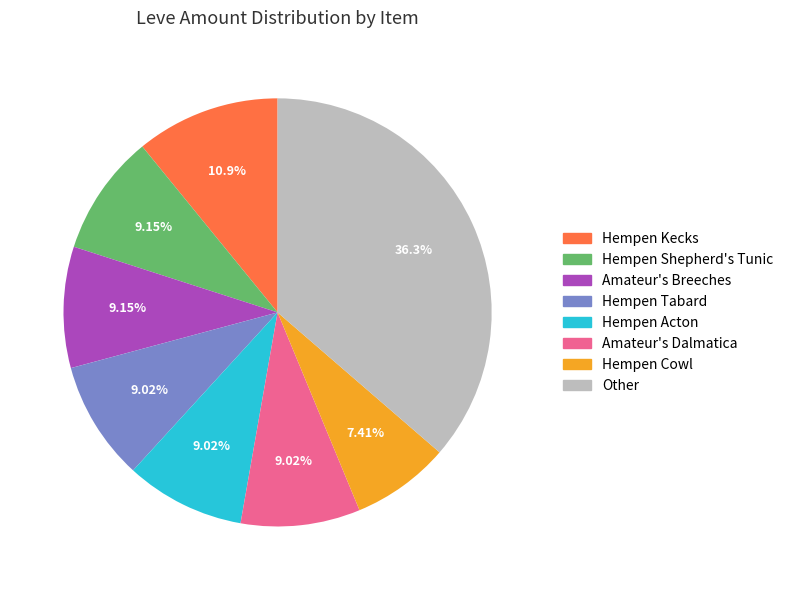

Is there any slice that represents more than half of the pie?

No